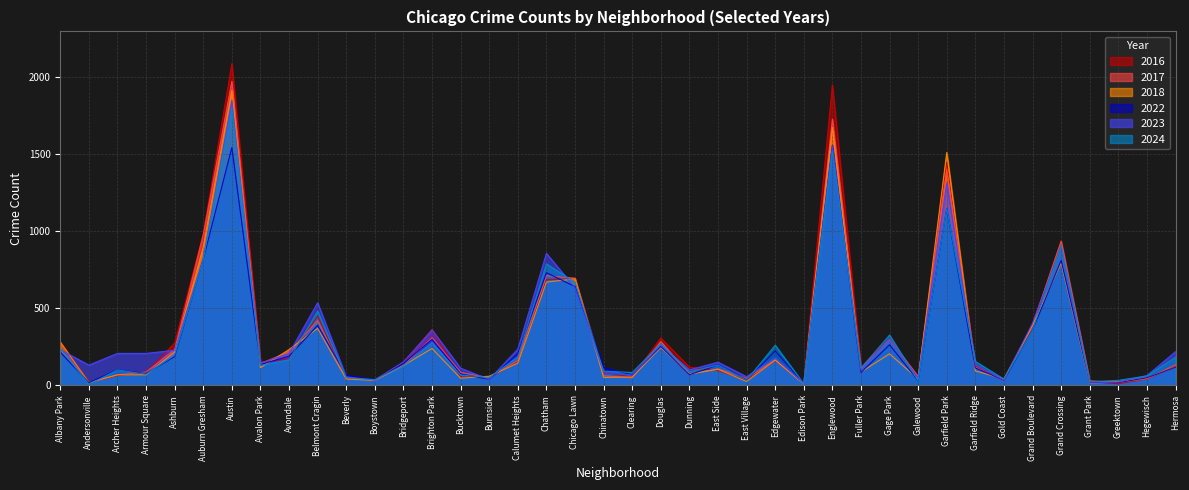

Rank the categories by 2018 value from lowest to highest.

Edison Park, Grant Park, Andersonville, Greektown, East Village, Boystown, Beverly, Galewood, Gold Coast, Bucktown, Hegewisch, Chinatown, Clearing, Burnside, Archer Heights, Armour Square, Dunning, Fuller Park, Garfield Ridge, East Side, Avalon Park, Hermosa, Bridgeport, Calumet Heights, Edgewater, Gage Park, Ashburn, Avondale, Brighton Park, Douglas, Albany Park, Belmont Cragin, Grand Boulevard, Chatham, Chicago Lawn, Grand Crossing, Auburn Gresham, Garfield Park, Englewood, Austin